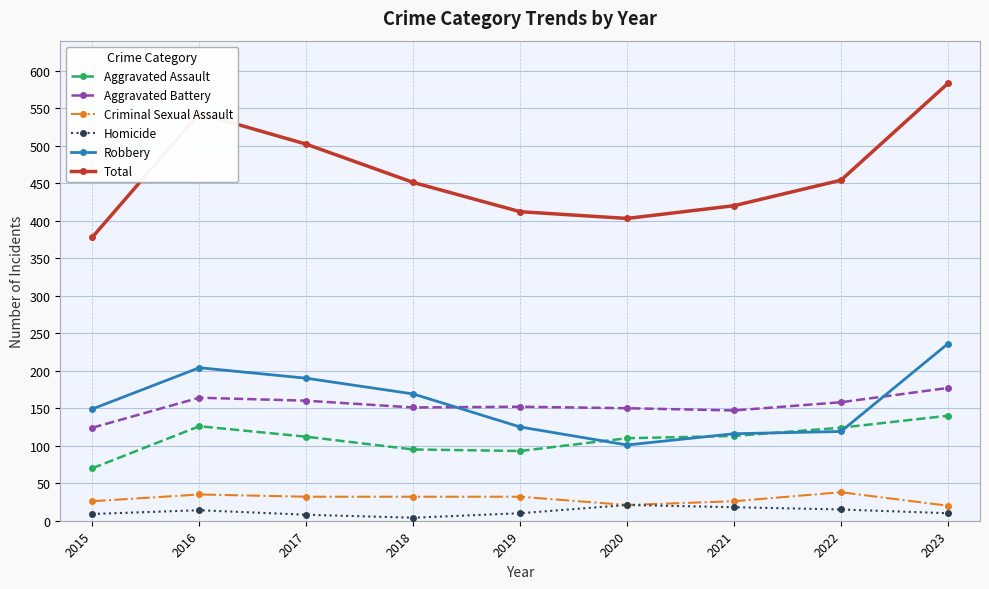

What is the difference between the second highest and second lowest values in the Aggravated Assault series?

33